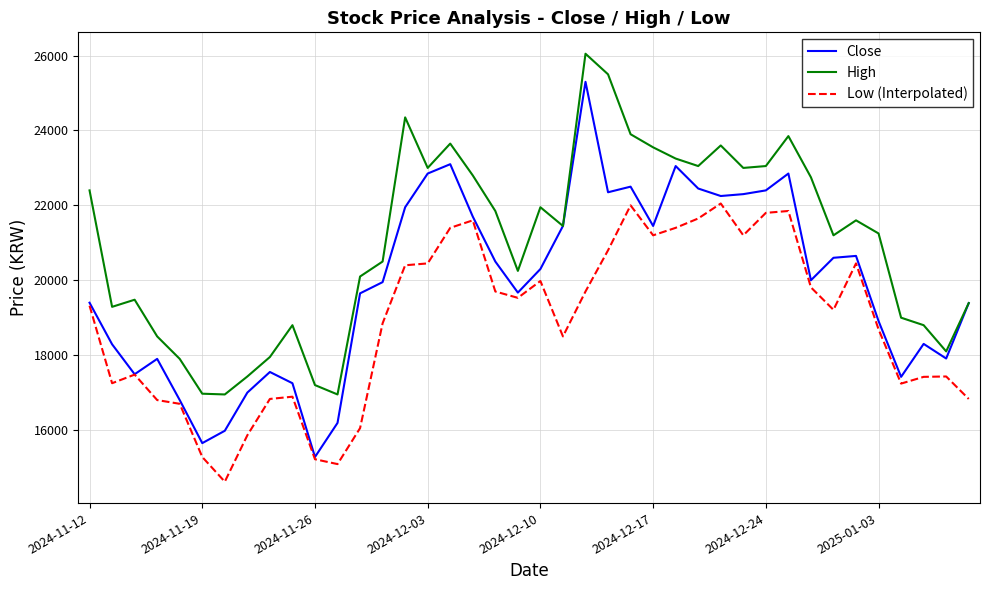

What is the highest value of the Close series?

25300